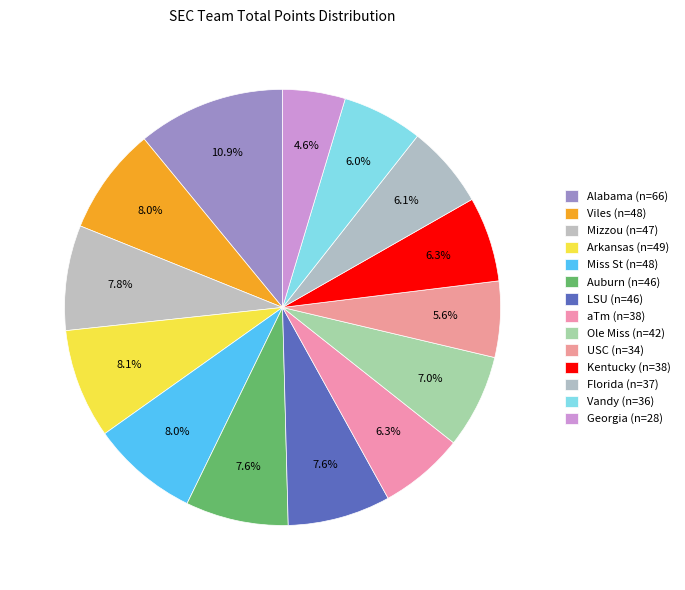

Which has a higher value, Ole Miss or Viles?

Viles